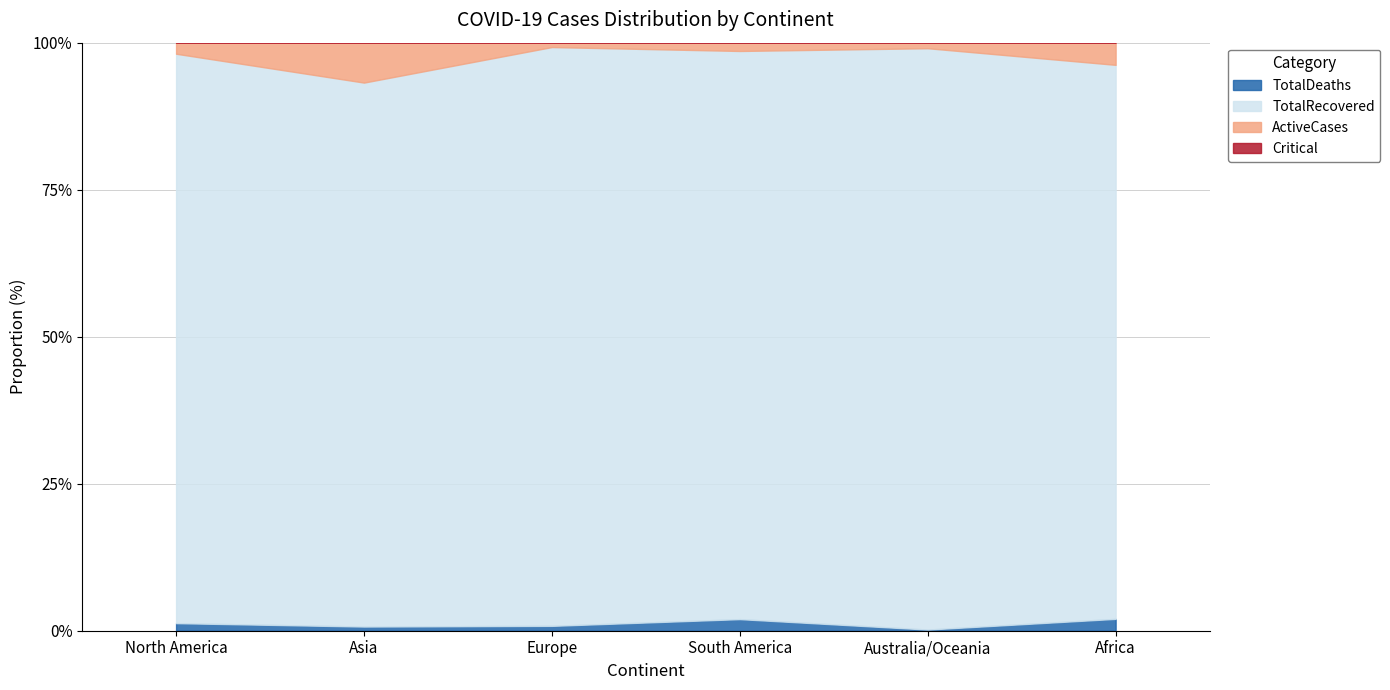

Where is ActiveCases nearest to the value 7464179?

North America